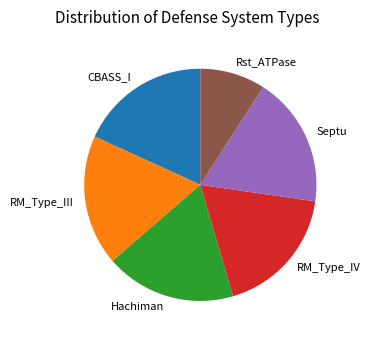

How many slices are in this pie chart?

6